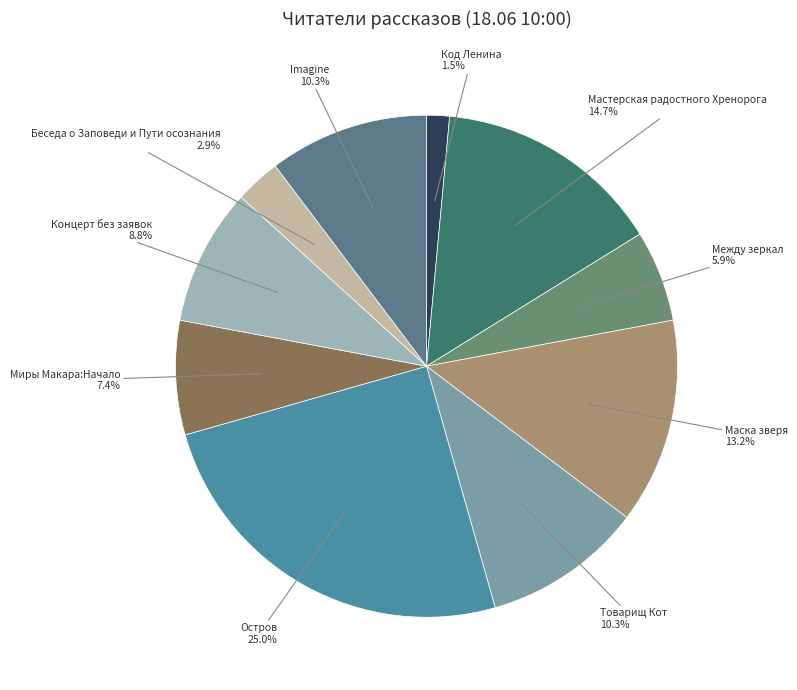

To the nearest percent, what percentage of the pie is Беседа о Заповеди и Пути осознания?

3%